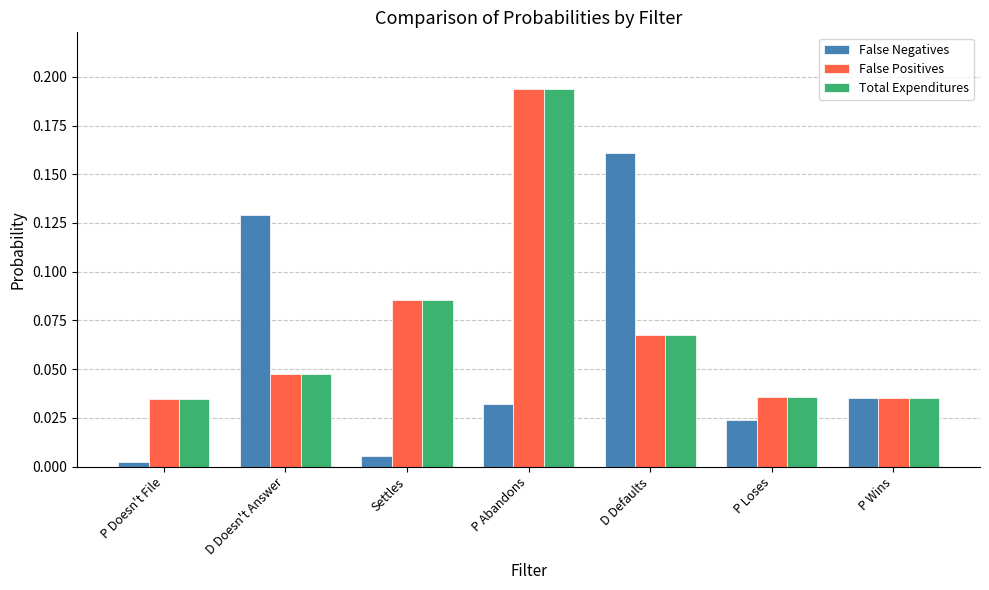

Which category has the highest value in the False Negatives series?

D Defaults